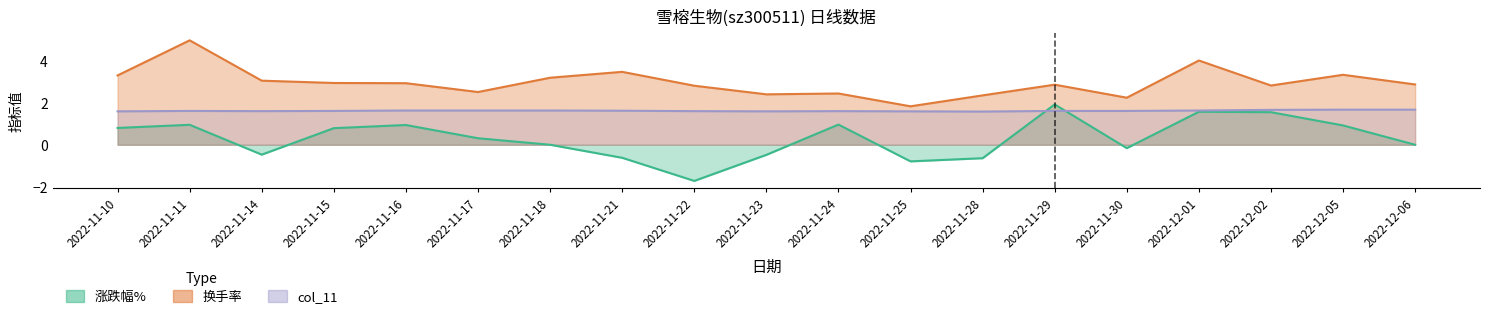

What position from the left is 2022-11-24?

11